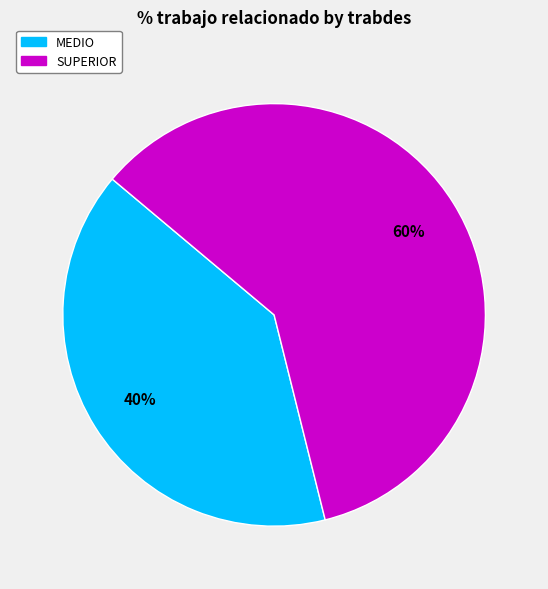

What percentage is the SUPERIOR slice, to the nearest percent?

60%